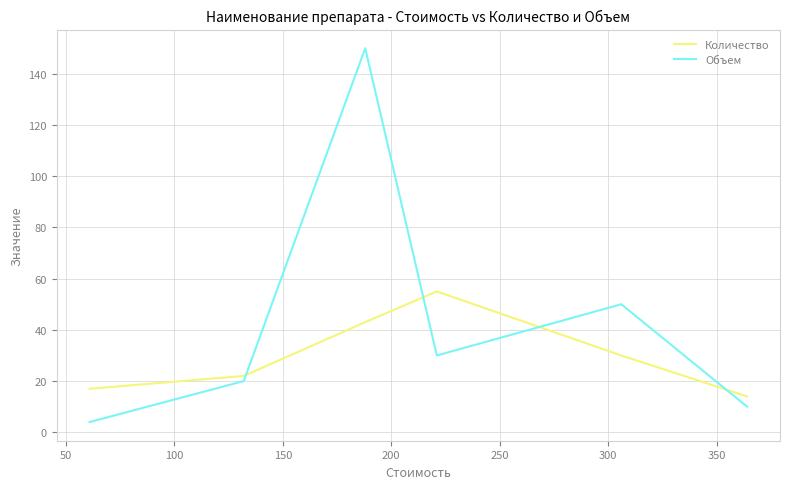

What are all the series names shown in the legend?

Количество, Объем